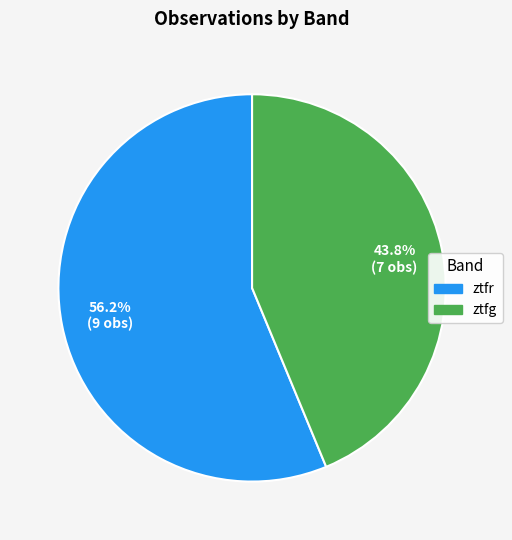

What is the largest slice in the pie chart?

ztfr